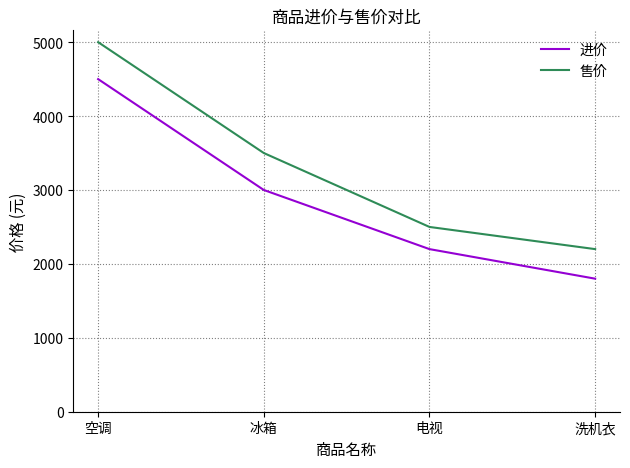

Which series has the largest total across all categories?

售价